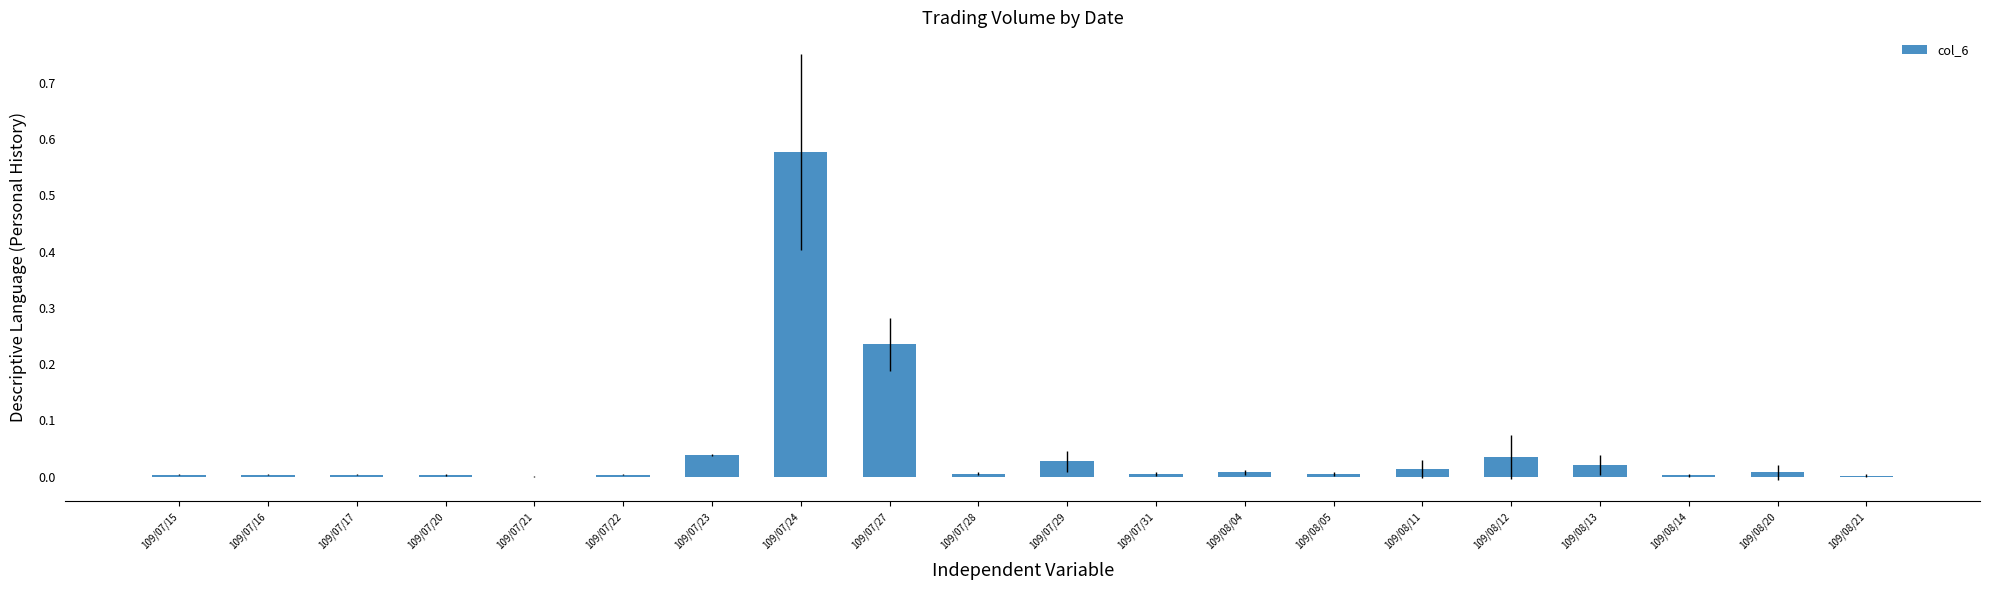

What is the sum of all values?

1.0